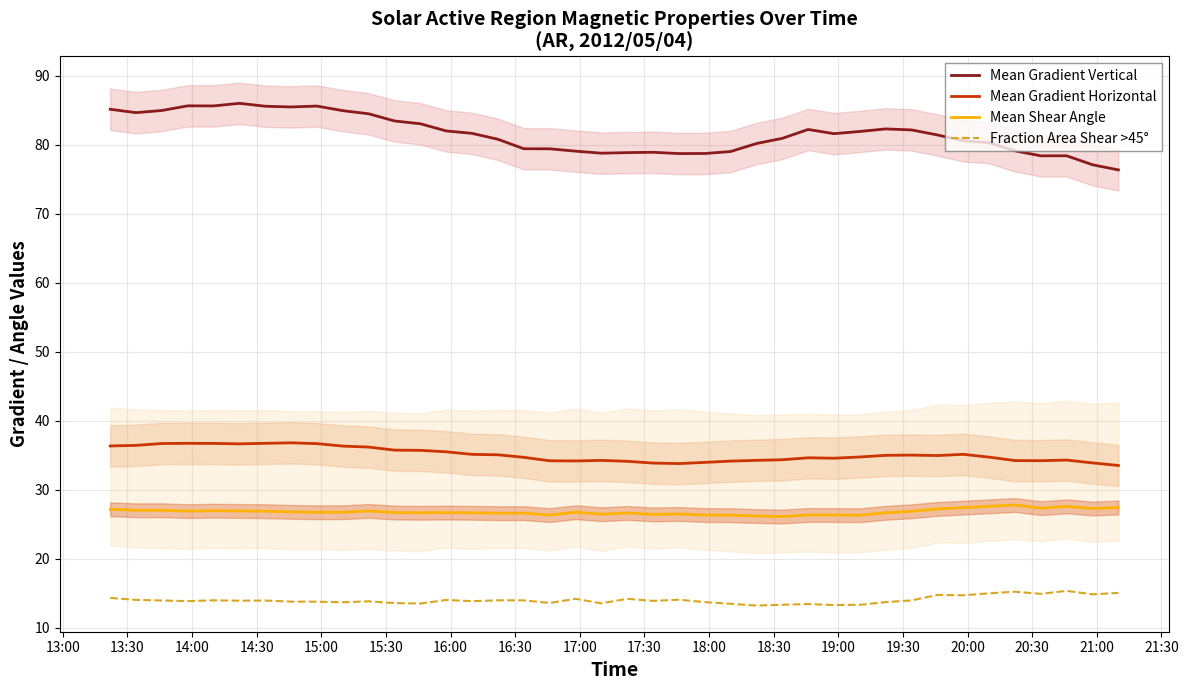

What is the value of the Fraction Area Shear >45° point at the 21st from the left?

14.2